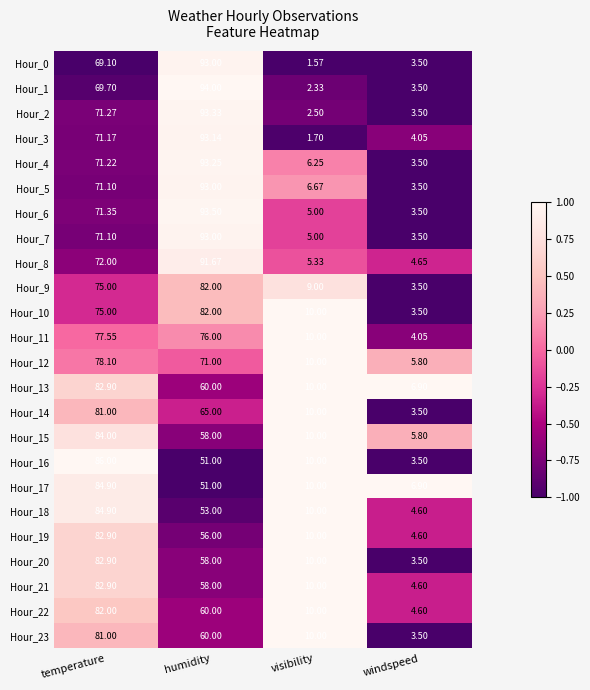

At which category is the sum across all series the highest?

temperature